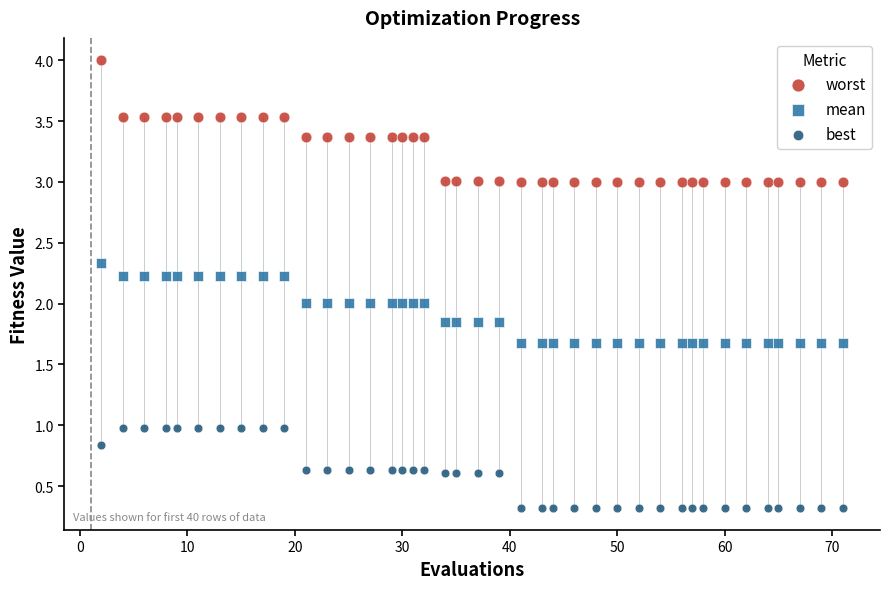

Which series reaches the maximum Y coordinate?

worst